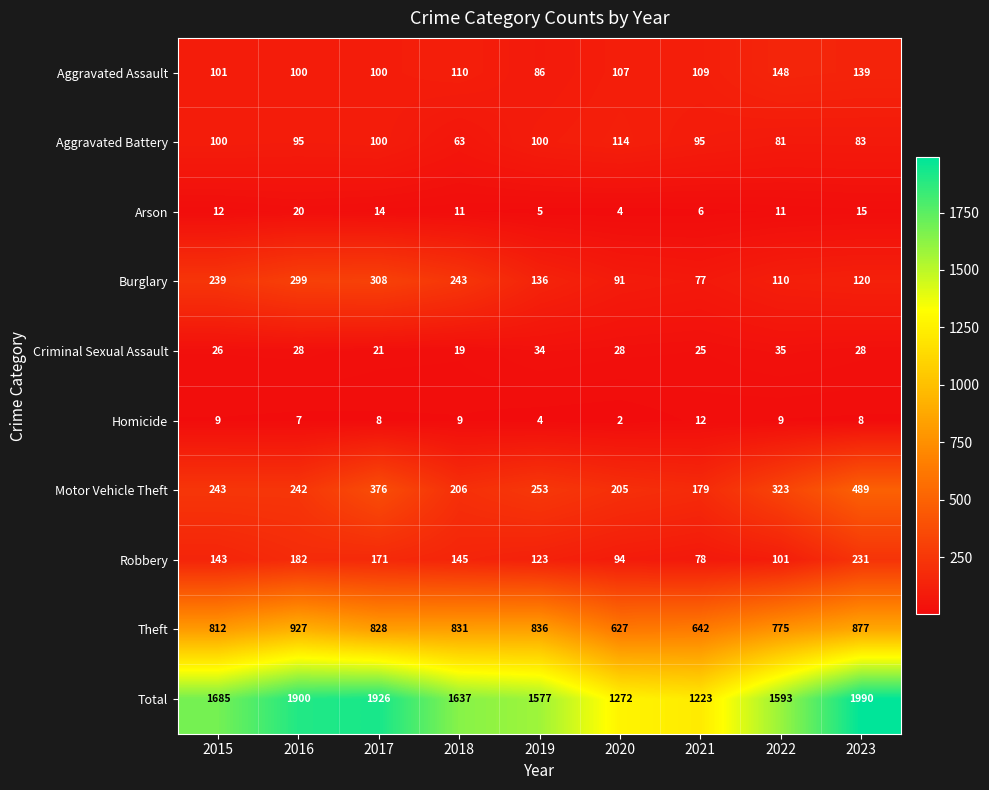

At which label is Robbery closest to 154?

2018